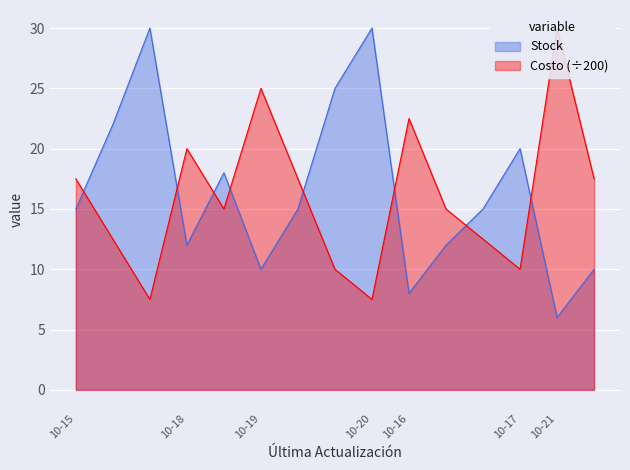

What are all the series names shown in the legend?

Stock, Costo